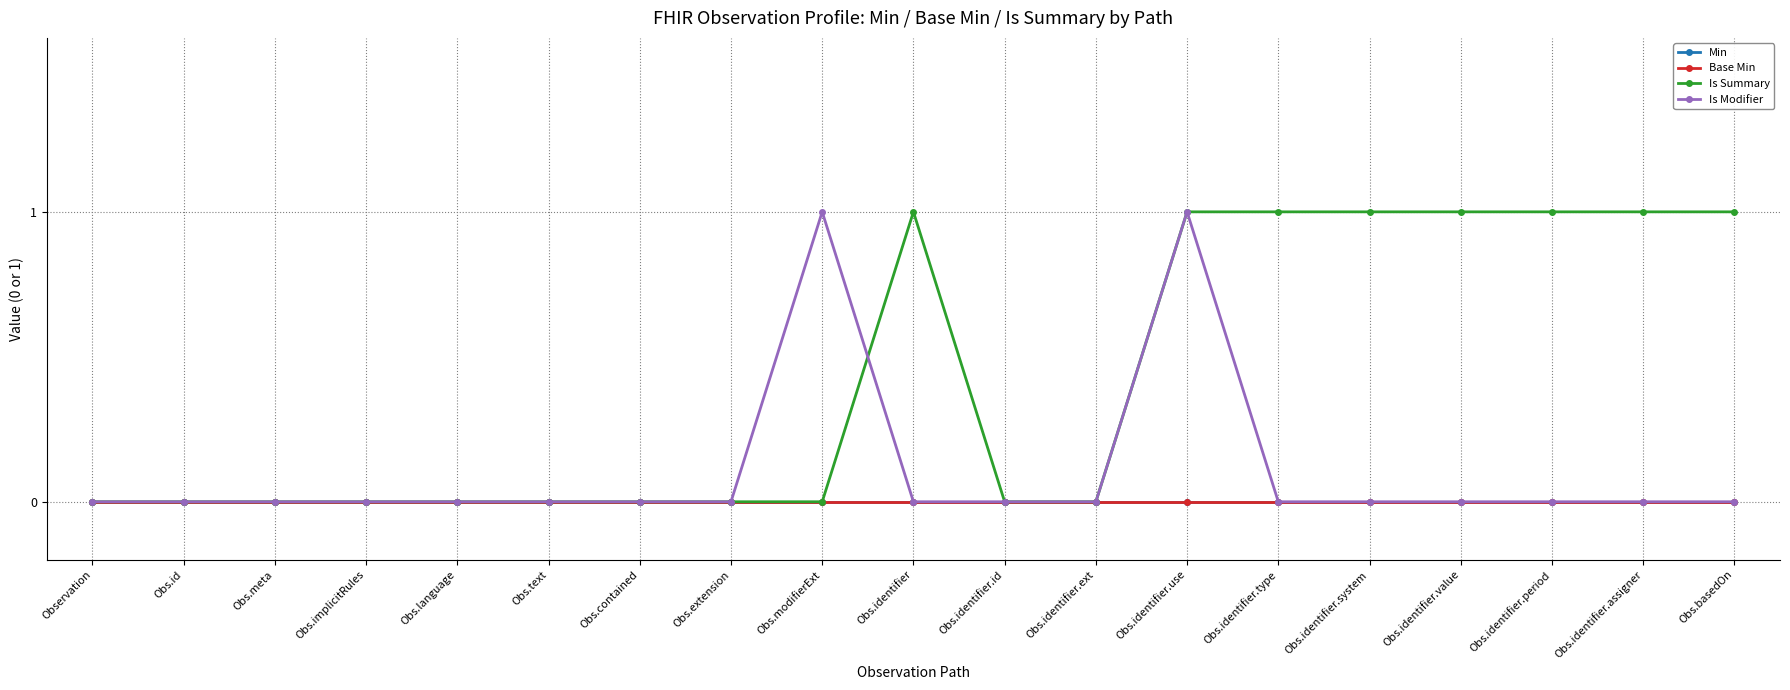

True or false: Min and Is Modifier intersect in this chart.

False